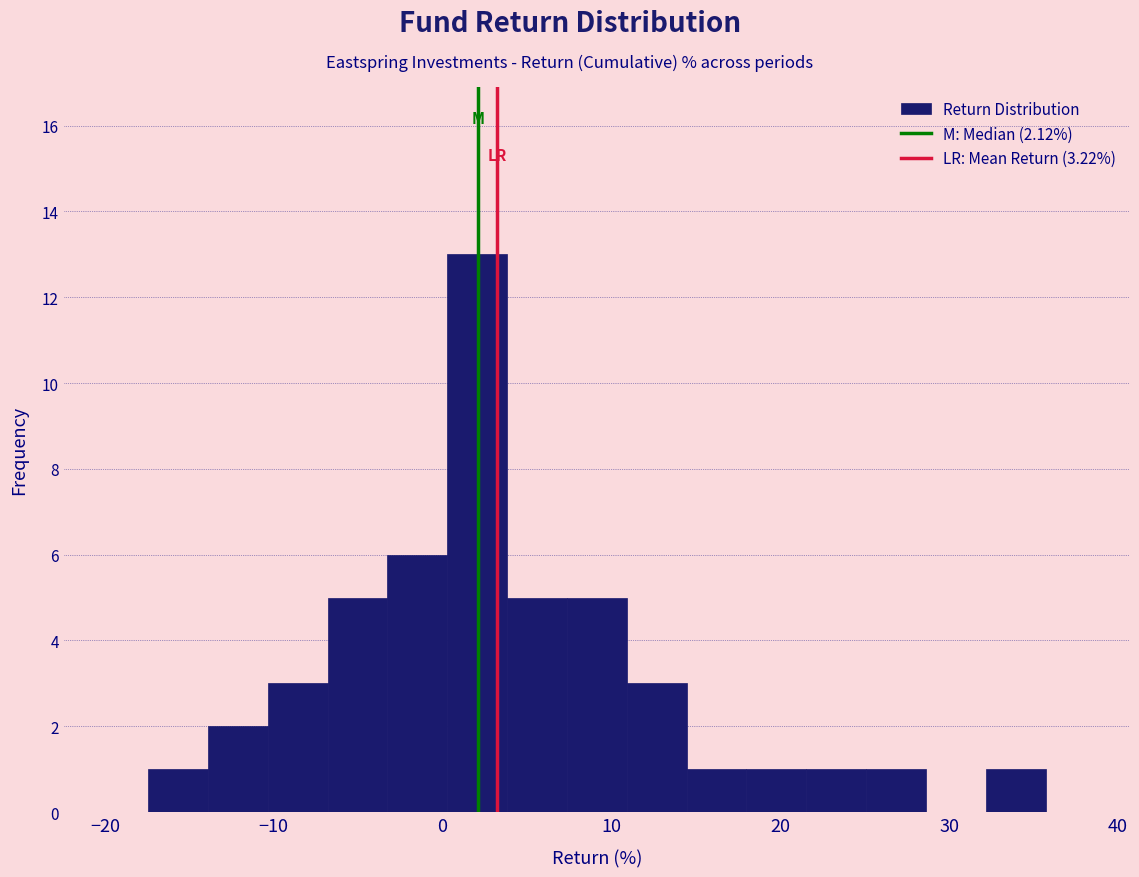

Around what value on the x-axis is the tallest bar? Give the approximate position of its centre, as read against the axis.

2